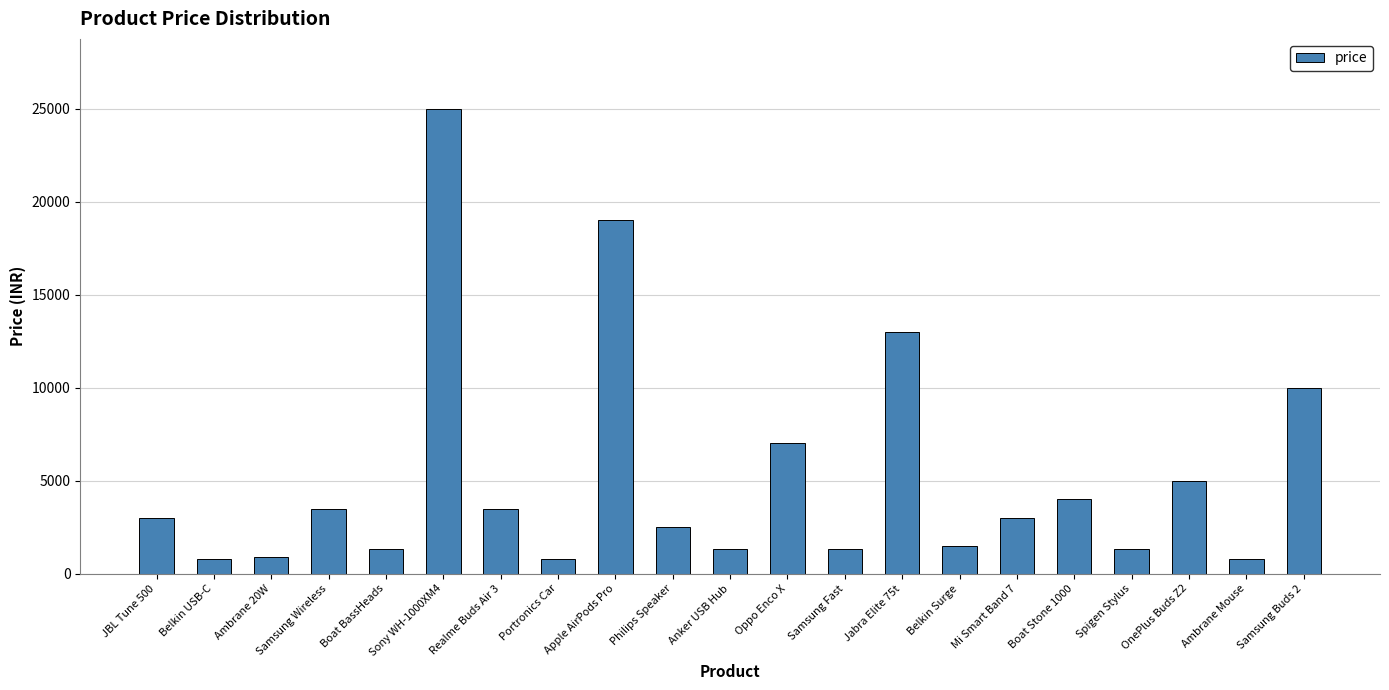

What is the label of the 7th bar from the right?

Belkin Surge